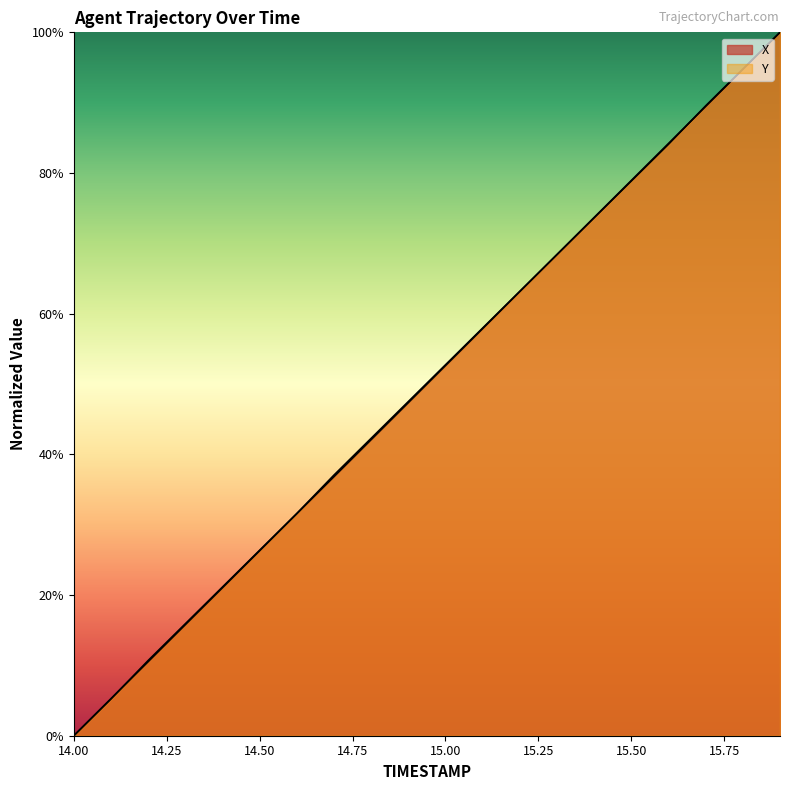

What is the label of the 20th point from the left?

15.9